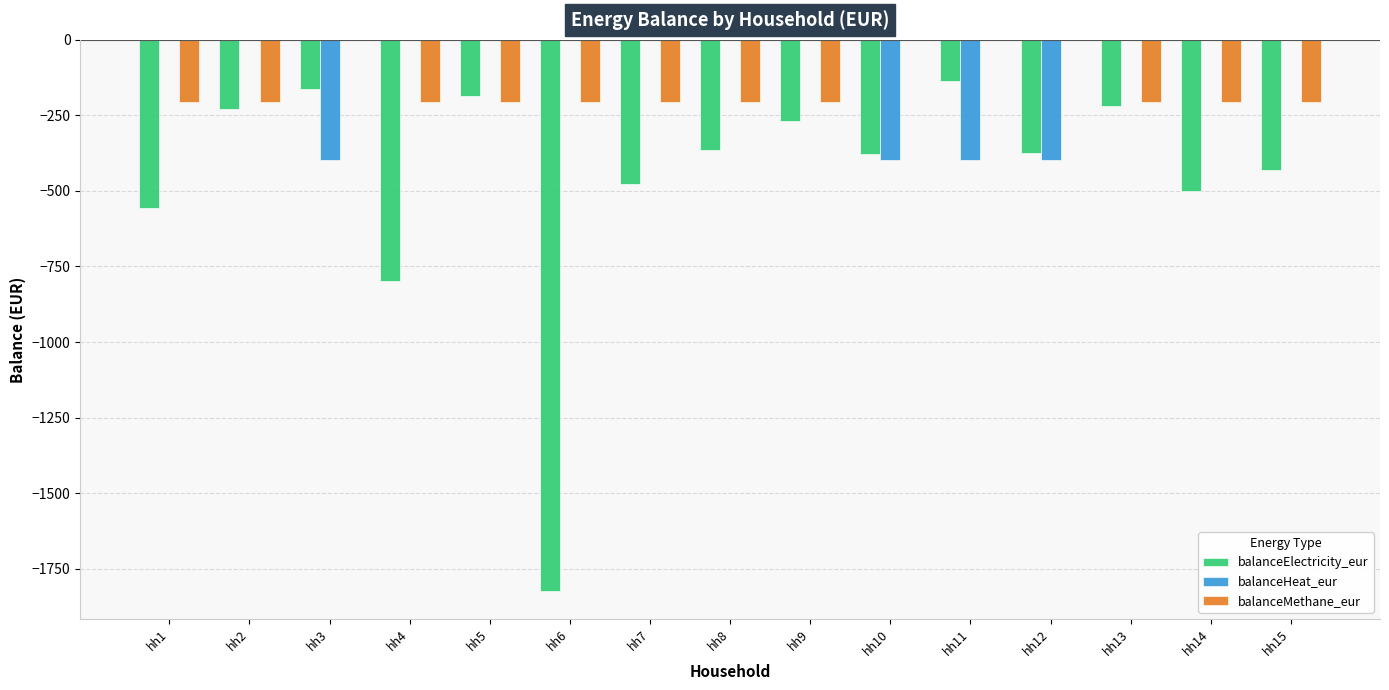

What is the sum of the balanceMethane_eur values at hh9 and hh3?

-207.2